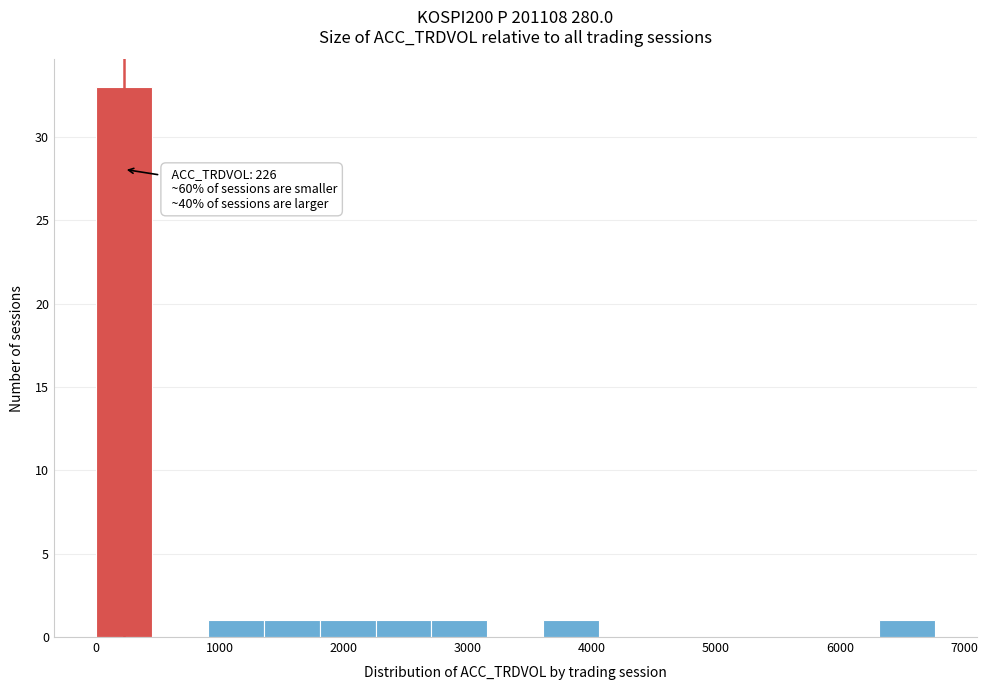

Over which range of the x-axis is the bar tallest?

0 to 500